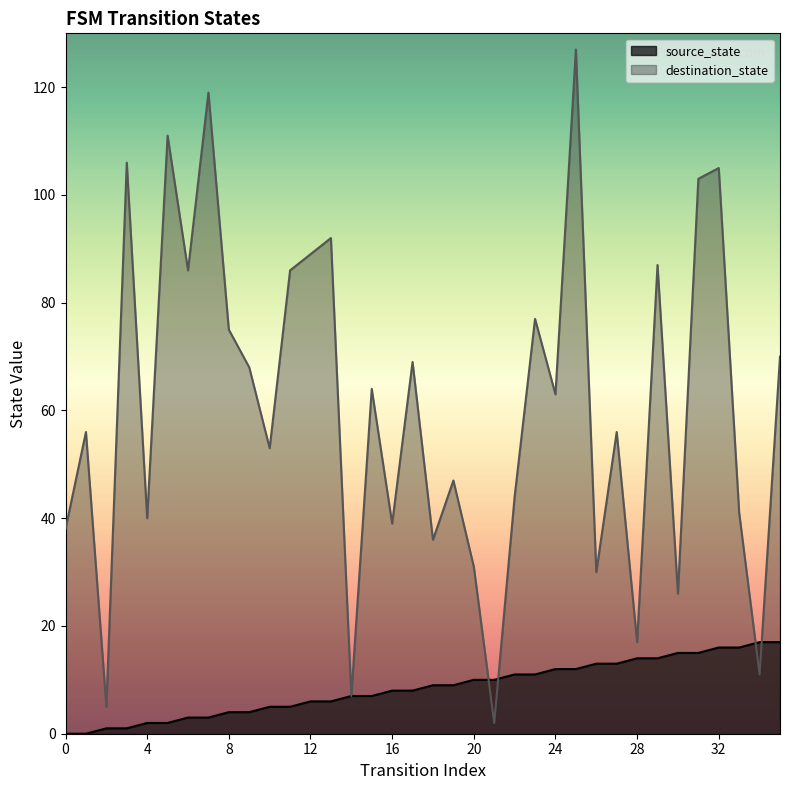

At which category is the sum across all series the highest?

25